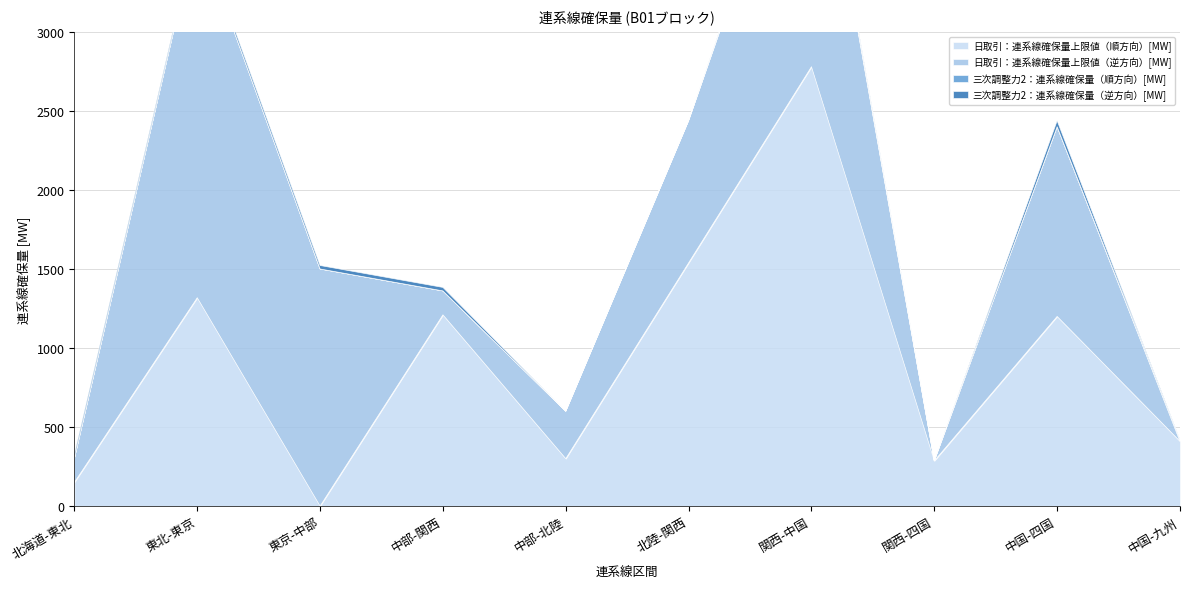

What is the sum of the 日取引：連系線確保量上限値（順方向）[MW] values at 関西-中国 and 関西-四国?

3066.0